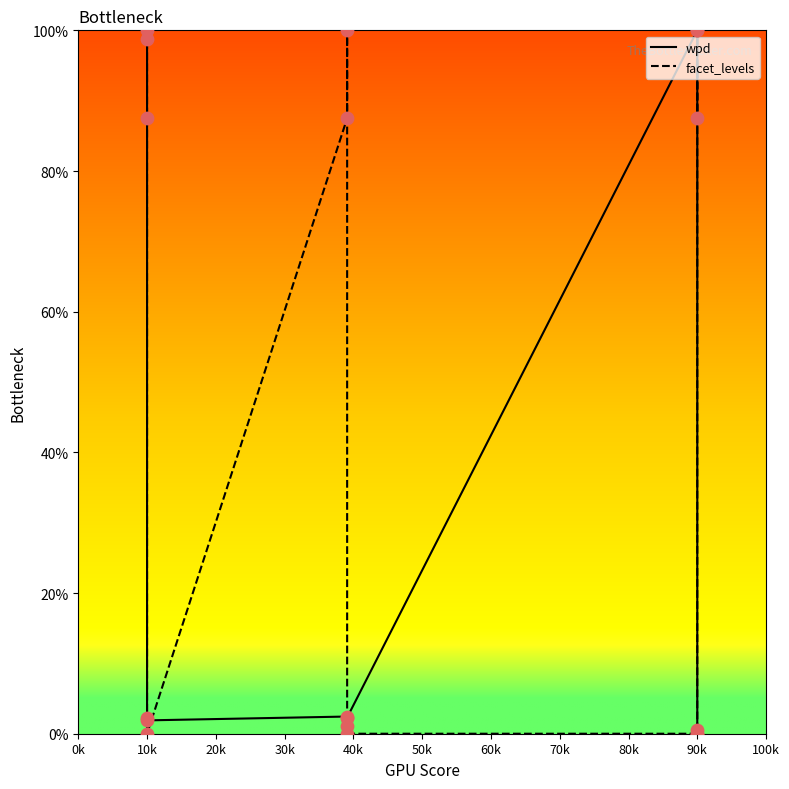

What are all the series names shown in the legend?

wpd, facet_levels